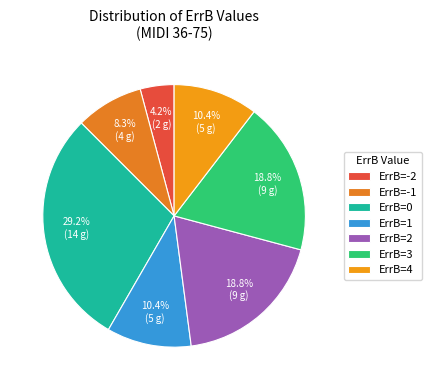

What percentage is the ErrB=1 slice, to the nearest percent?

10%